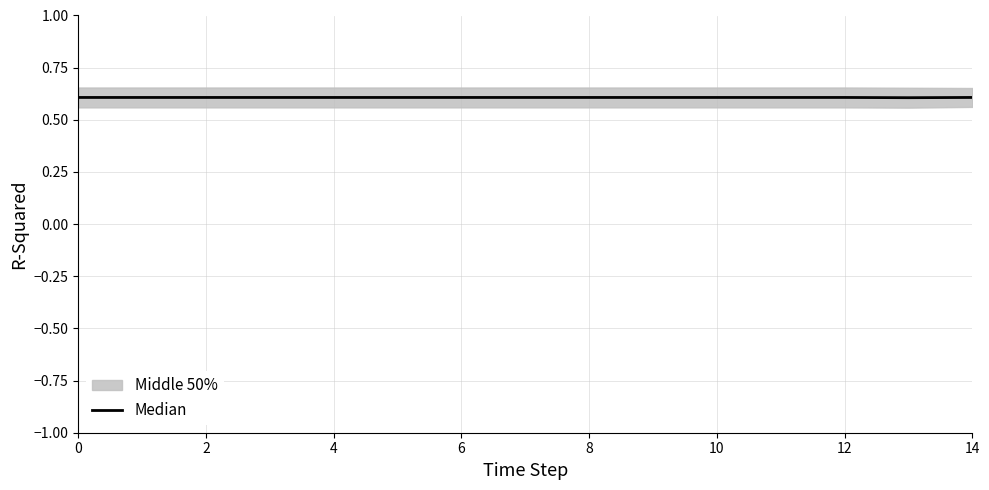

True or false: there are more than 1 points higher than both neighbors.

False